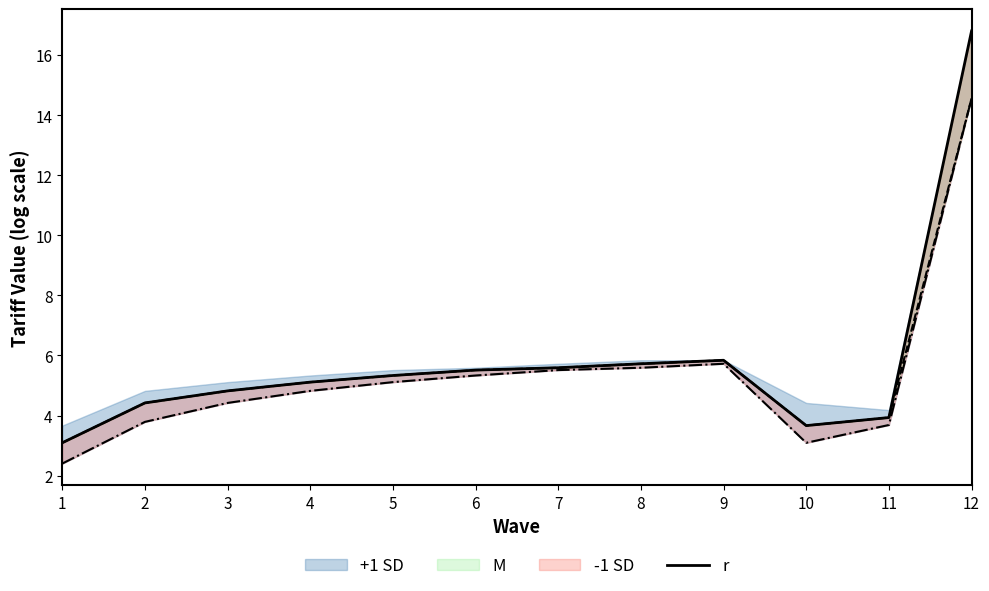

Read the -1 SD (line) value at 2.

3.8